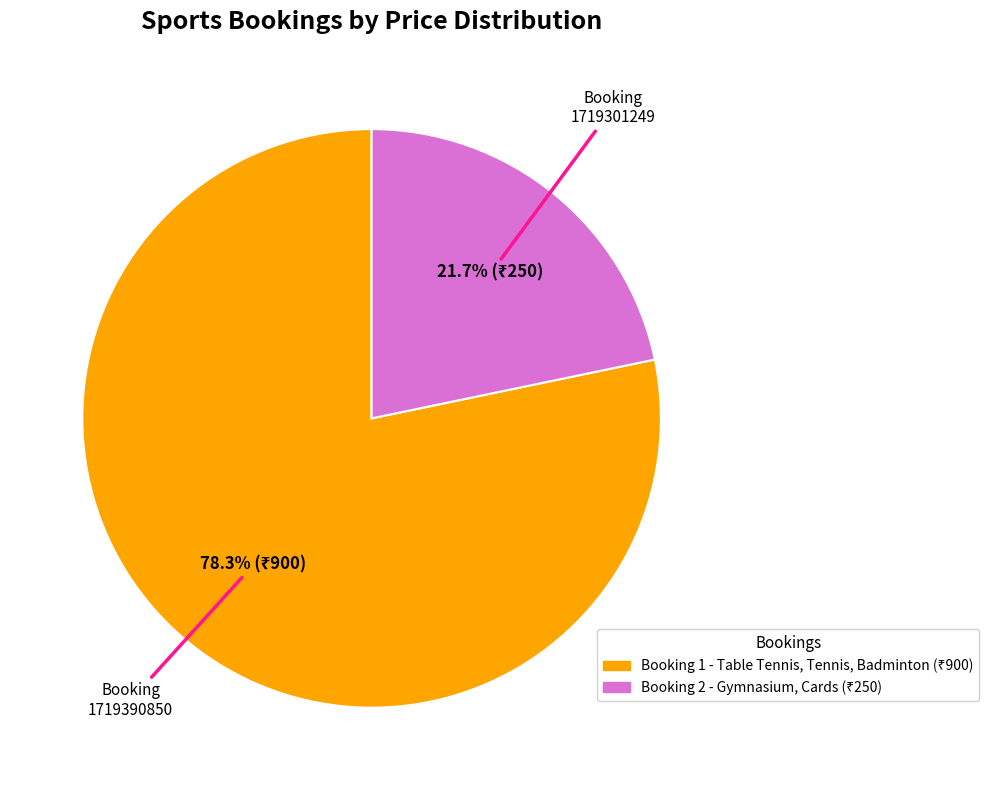

Is there any slice that represents more than half of the pie?

Yes